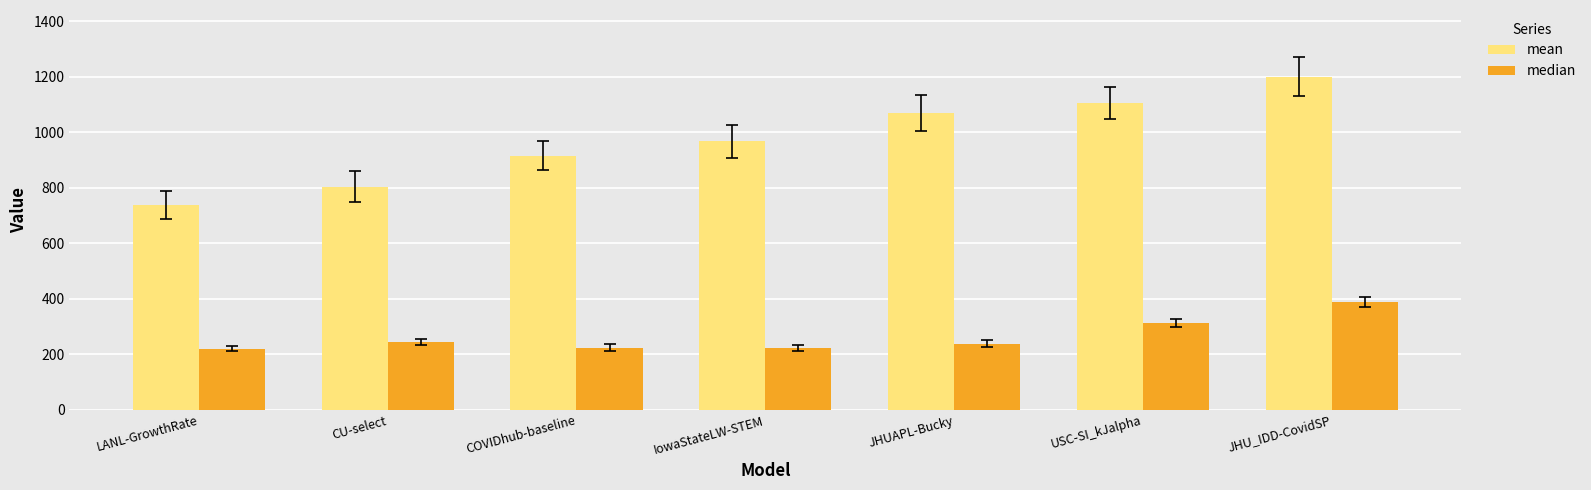

At which label does median reach its peak?

JHU_IDD-CovidSP